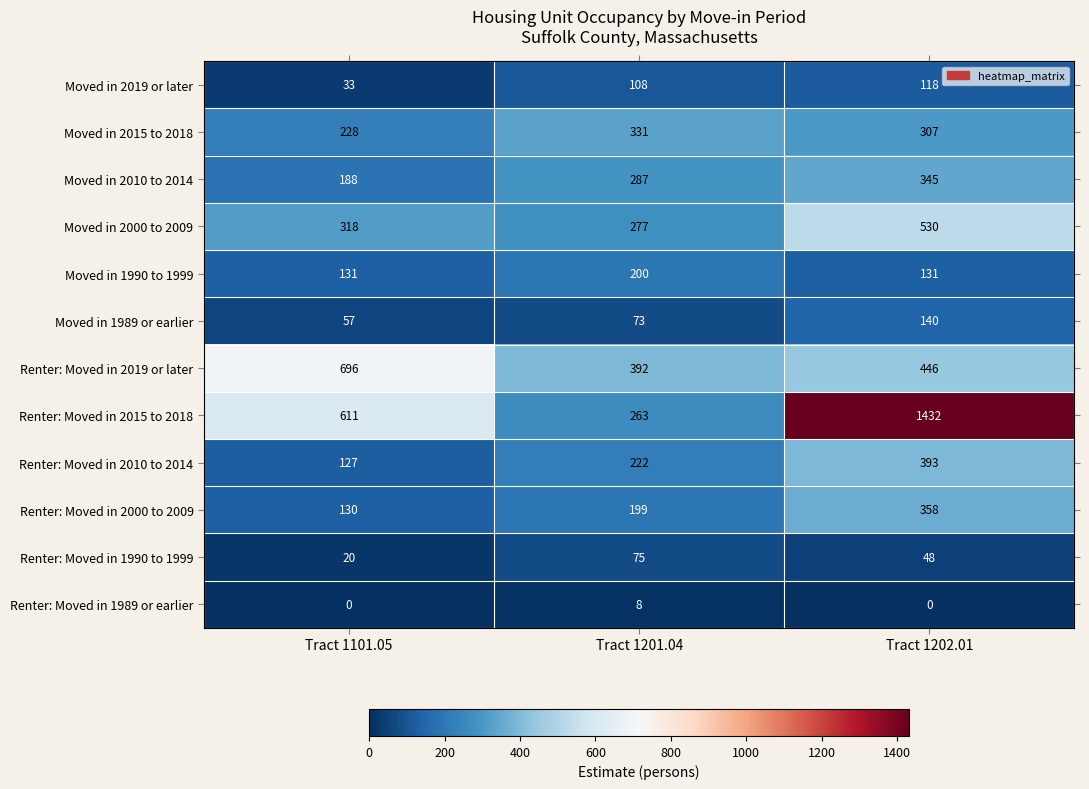

Is it true that Moved in 2000 to 2009 equals 174 at Tract 1101.05?

False